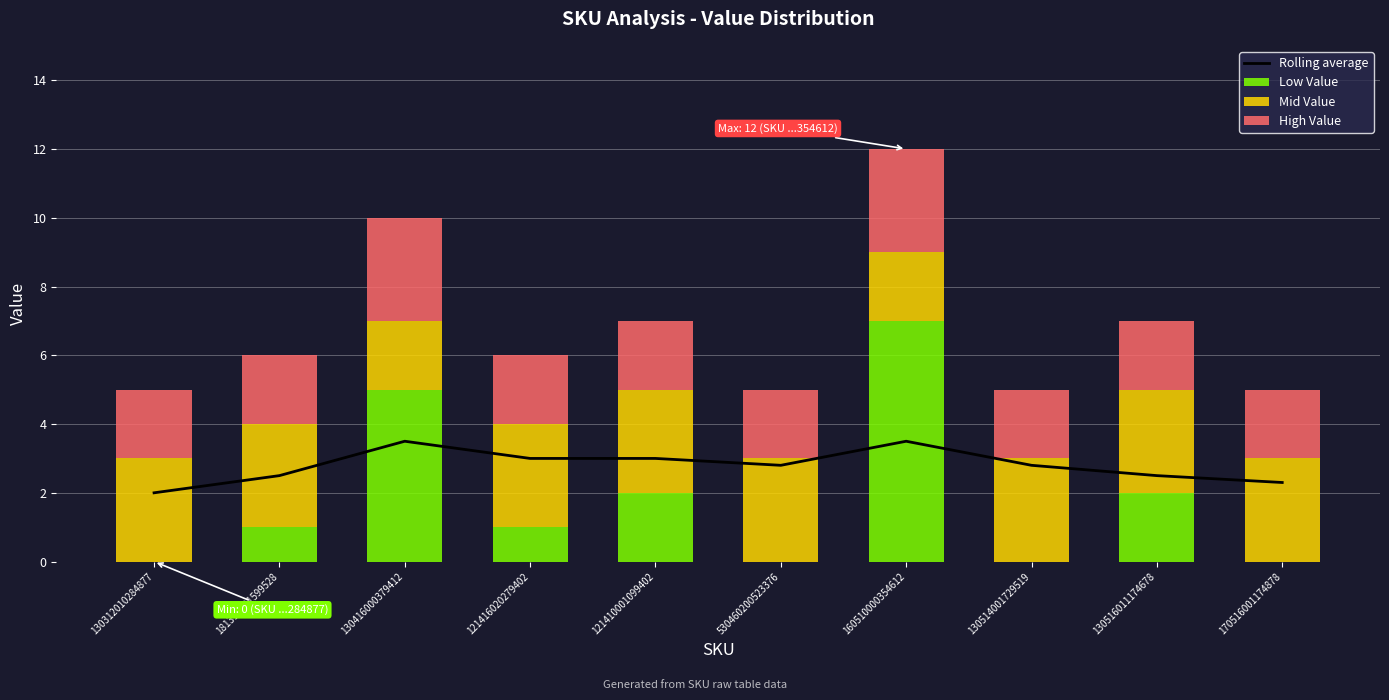

What are all the series names shown in the legend?

Rolling average, Low Value, Mid Value, High Value